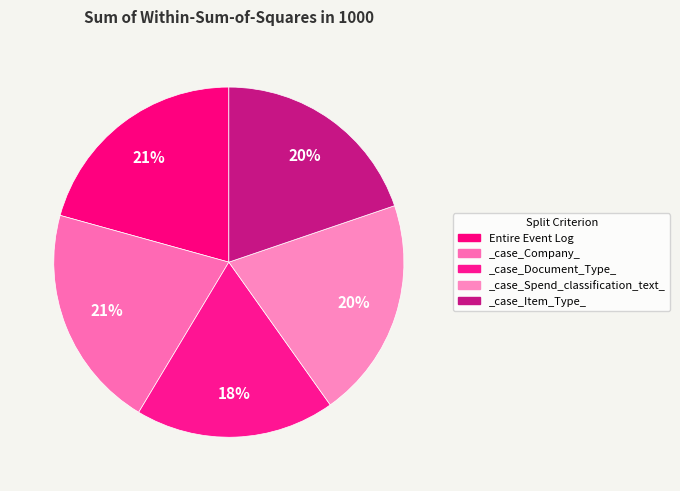

Rank the categories by value from highest to lowest.

Entire Event Log, _case_Company_, _case_Spend_classification_text_, _case_Item_Type_, _case_Document_Type_